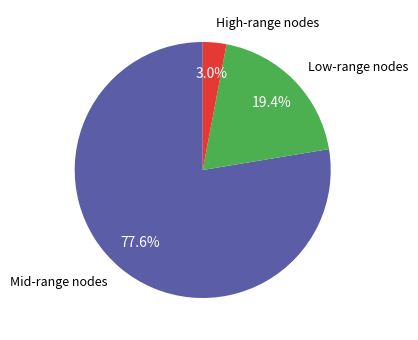

Count the number of slices in the pie.

3